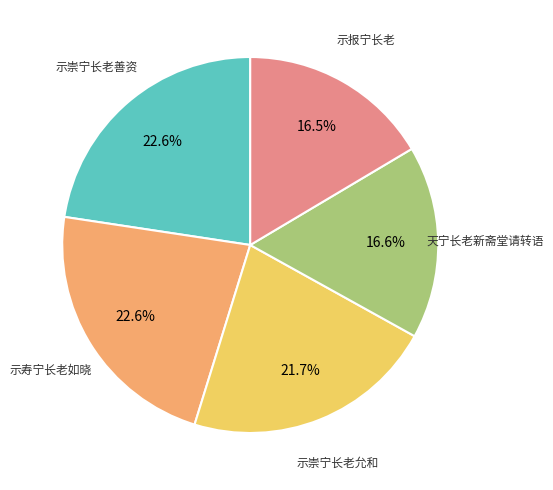

Does 天宁长老新斋堂请转语 represent more than half of the total?

No